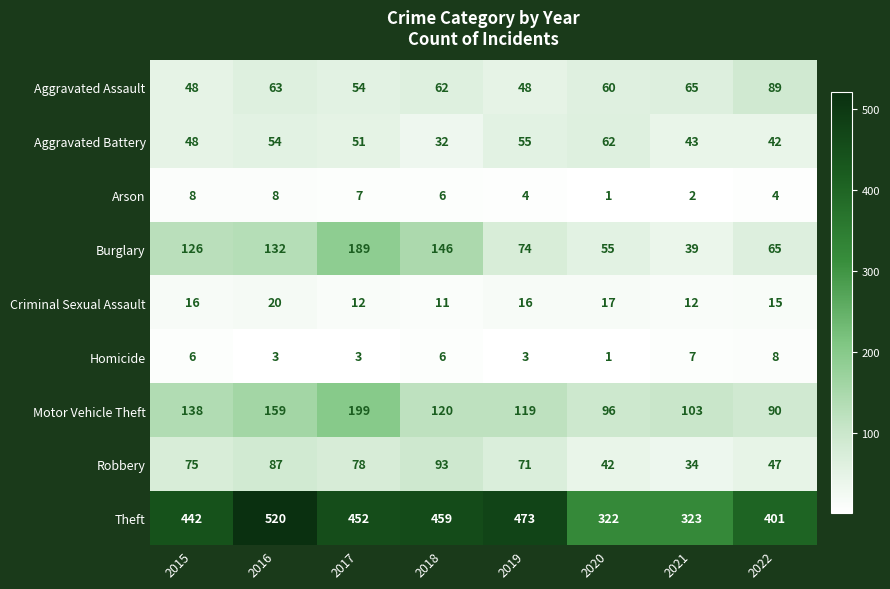

Where does the Motor Vehicle Theft series first go above 120?

2015